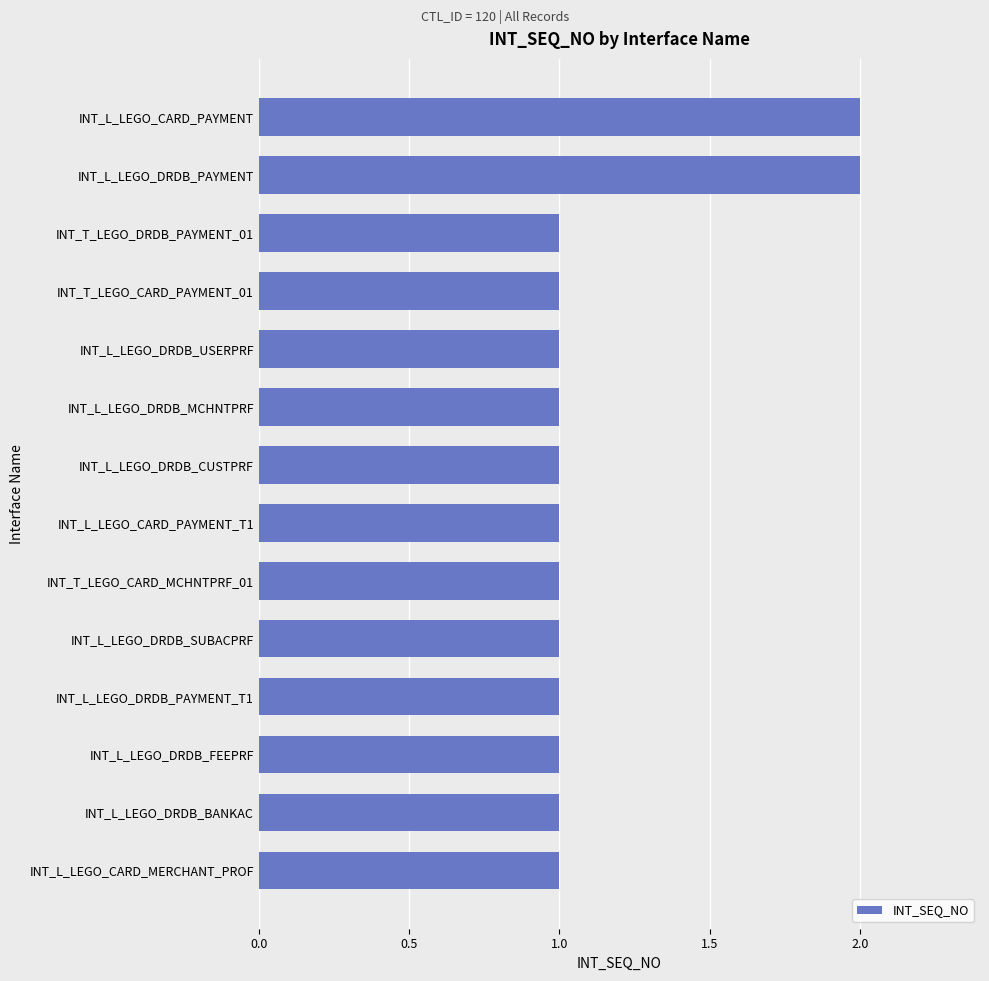

What is the difference between the maximum and minimum values?

1